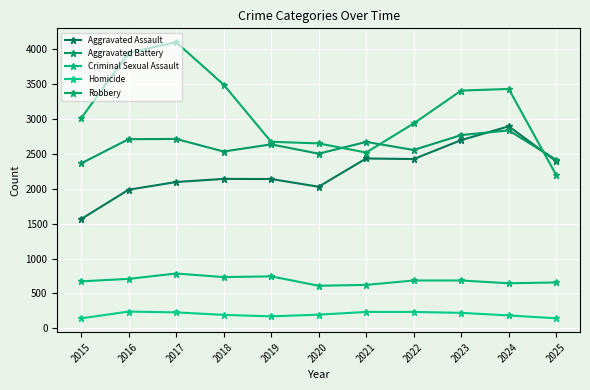

Which category has the lowest value in the Aggravated Battery series?

2015